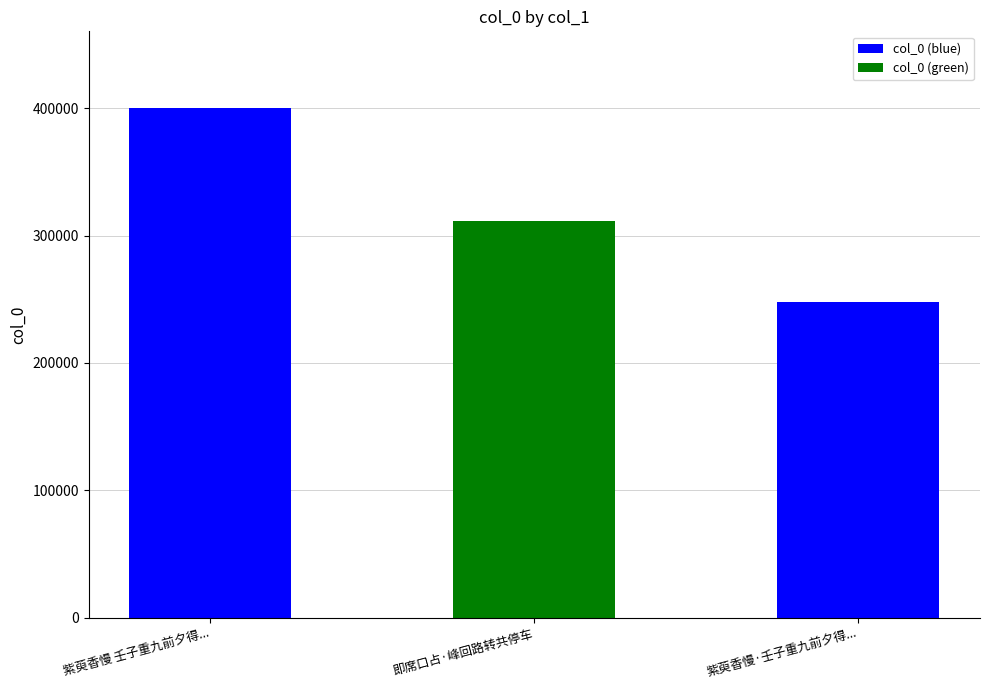

What is the difference between the maximum and minimum values?

152326